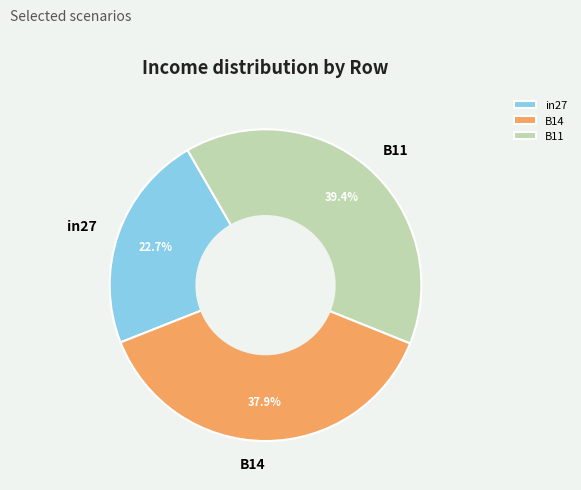

Is there a majority slice in this chart?

No